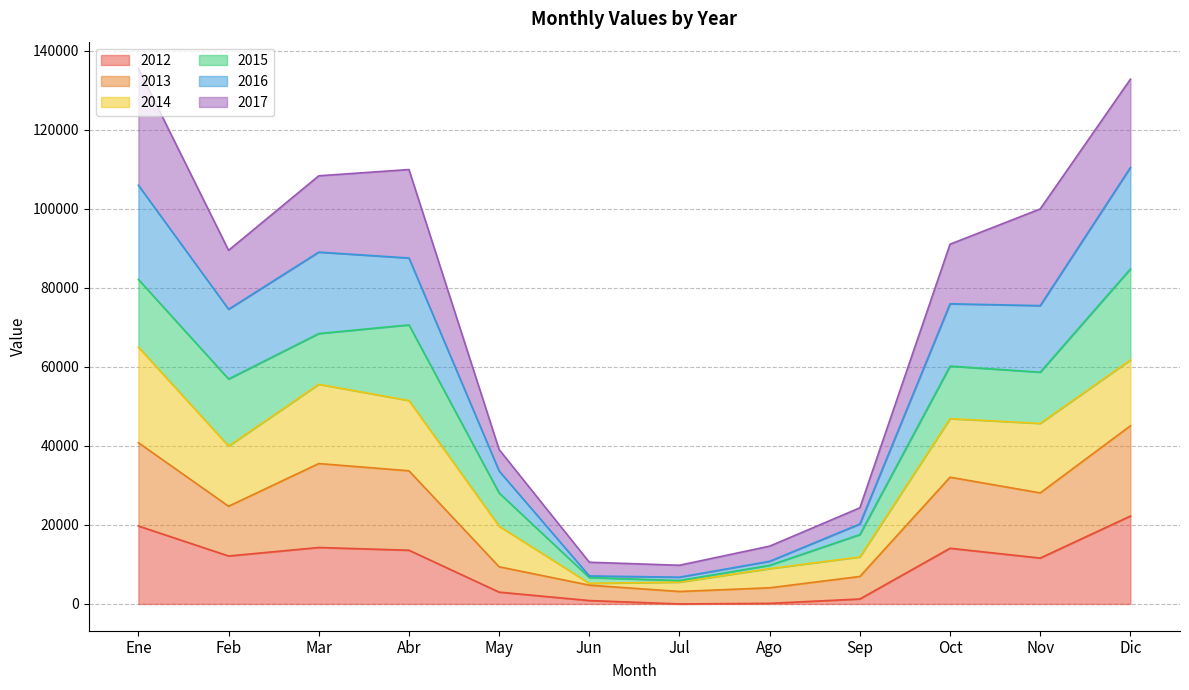

The 2016 series shows 33653 at May. True or false?

True